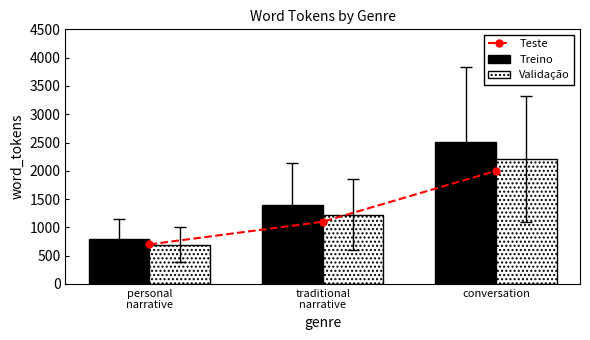

What is the total value across all series at traditional
narrative?

3717.9